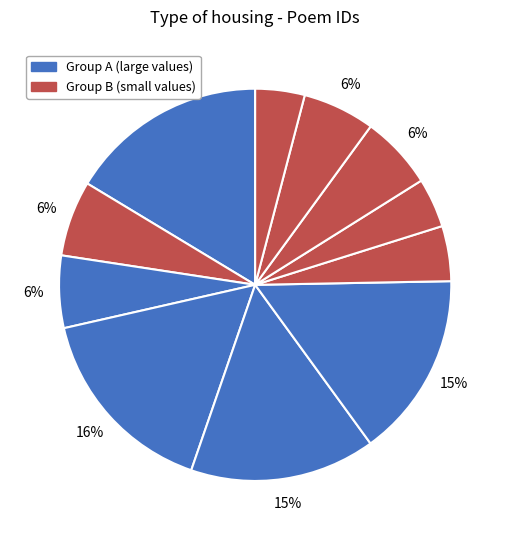

How many segments does this pie chart have?

11